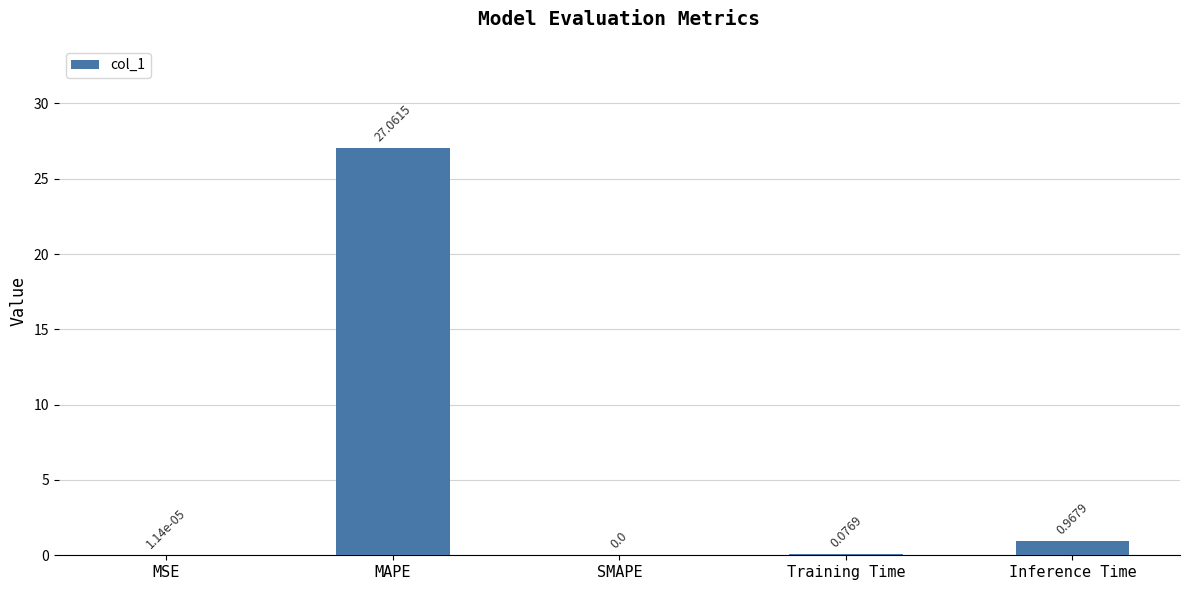

What is the difference between the values at Inference Time and Training Time?

0.9